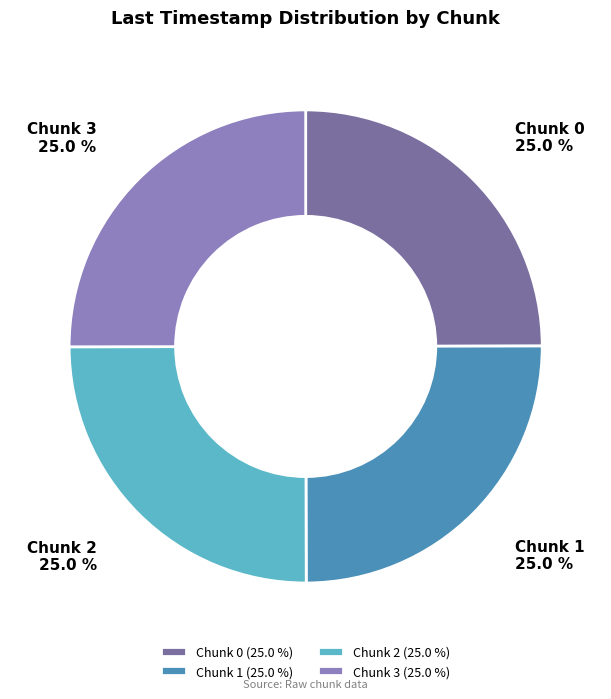

What percentage is the Chunk 3 slice, to the nearest percent?

25%